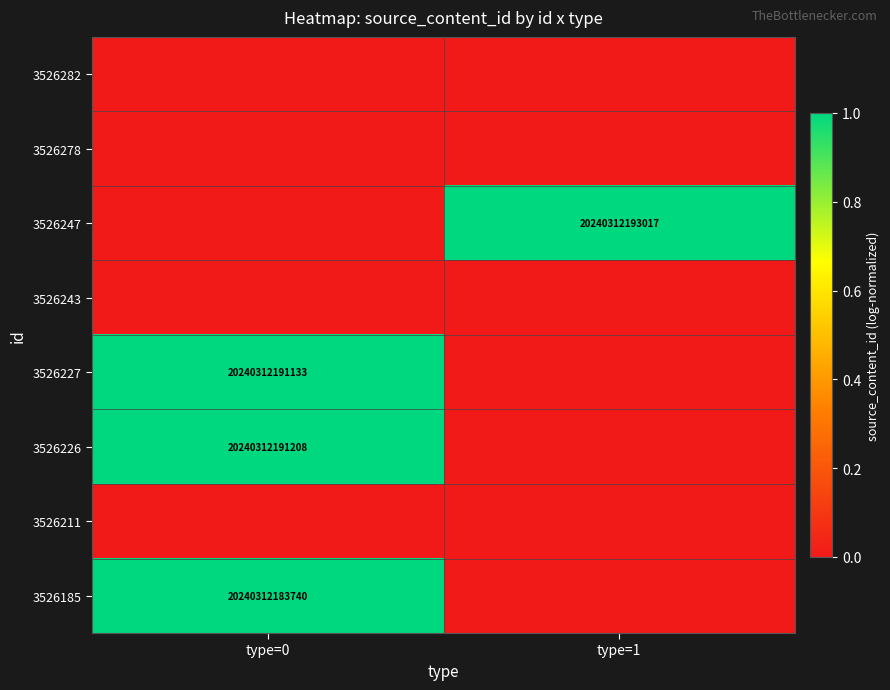

Rank the series by their maximum value, from lowest to highest.

3526282, 3526278, 3526243, 3526211, 3526185, 3526227, 3526226, 3526247